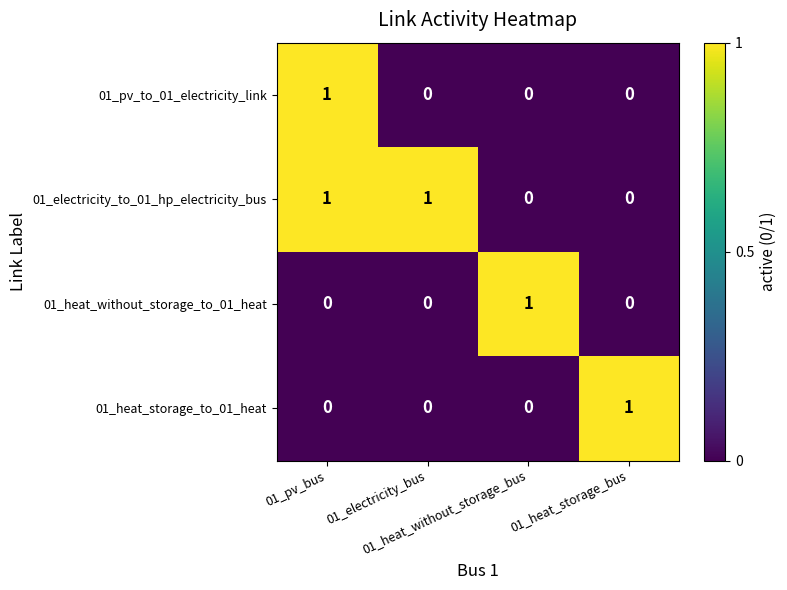

Count the number of data series in this chart.

4